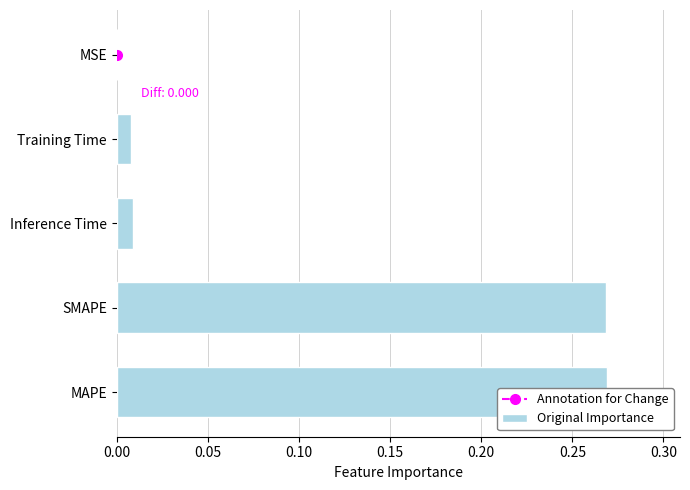

The value at Inference Time is 0.0. True or false?

False